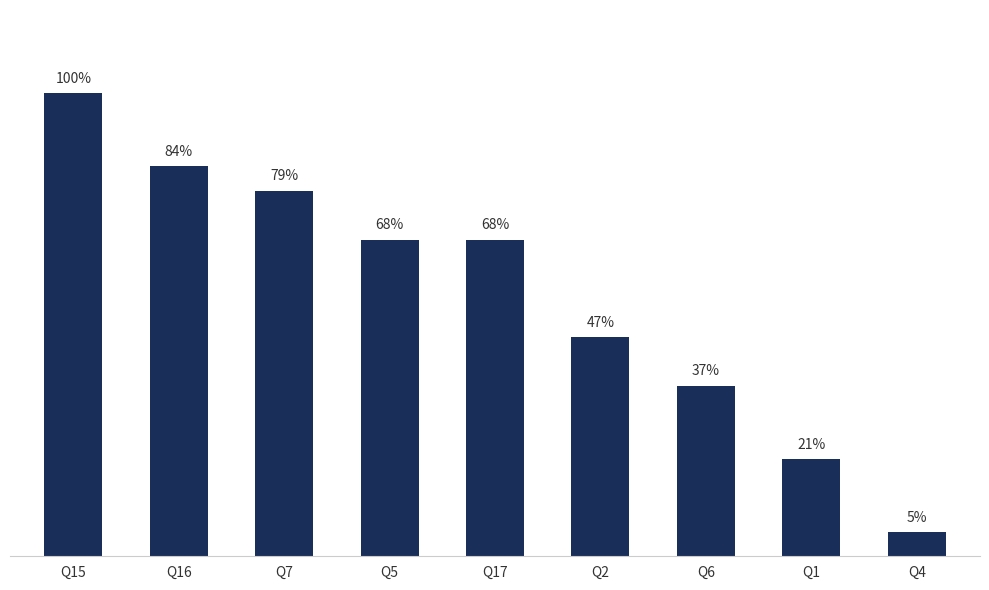

Approximately how many times larger is the value at Q1 compared to Q4?

4.0